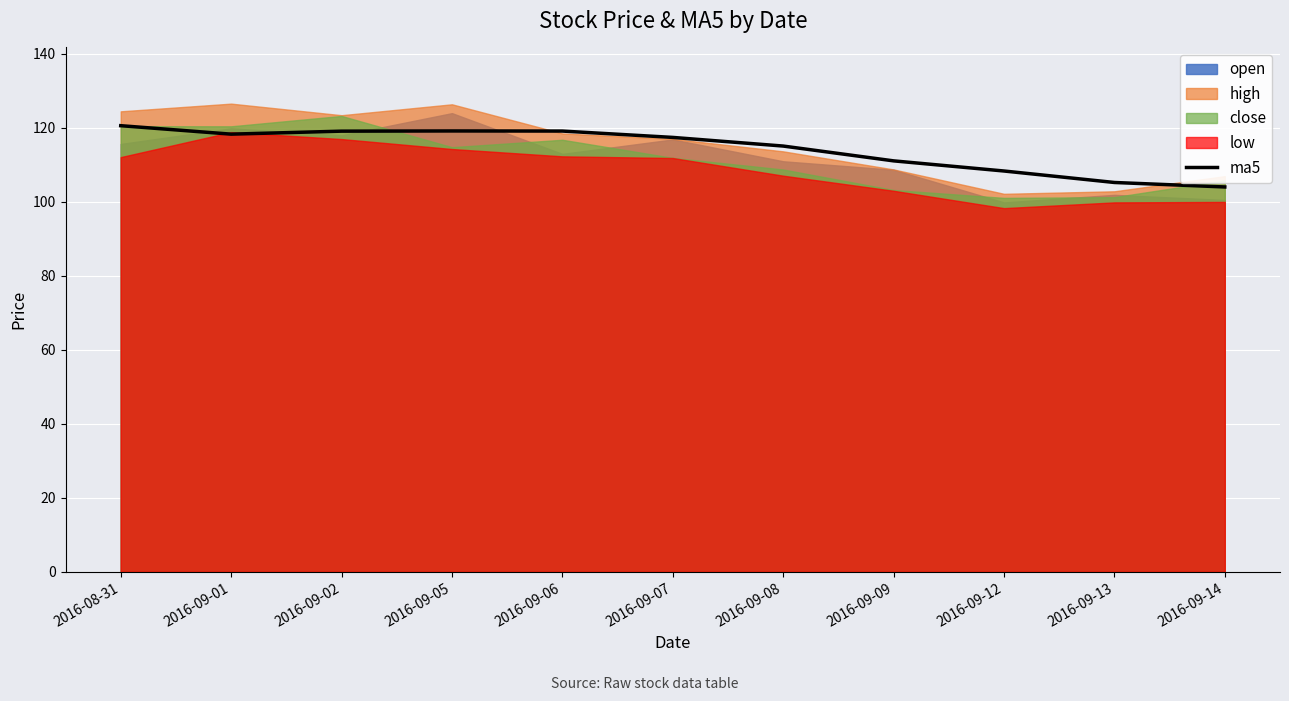

What is the average value?

114.3